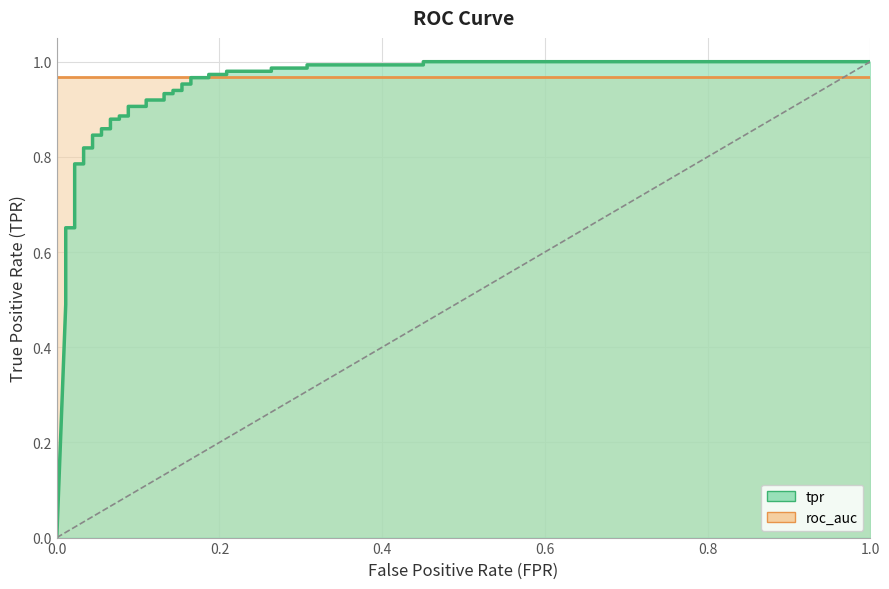

The value at 22 is 0.3. True or false?

False